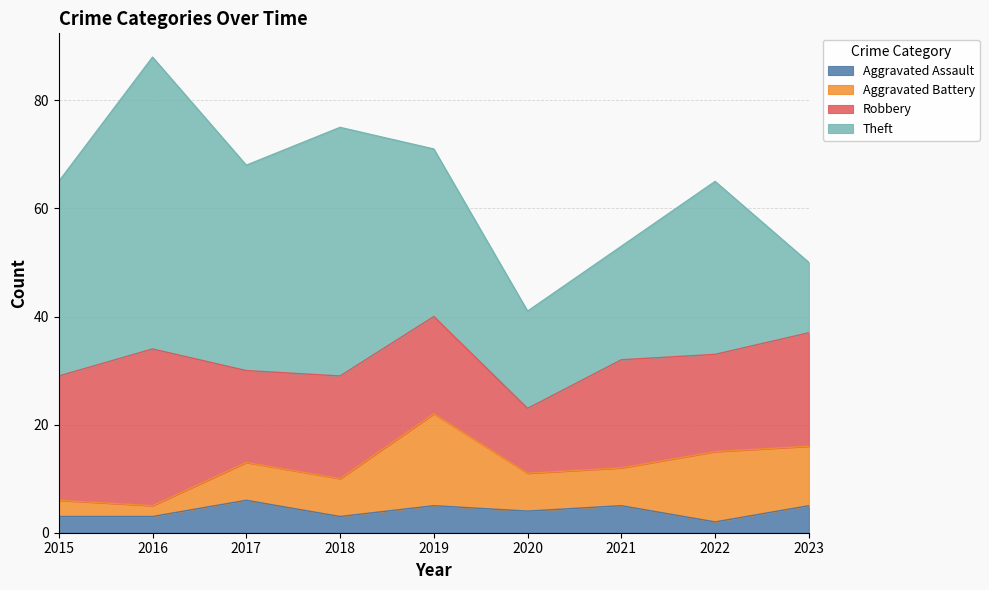

Which series has the largest total across all categories?

Theft